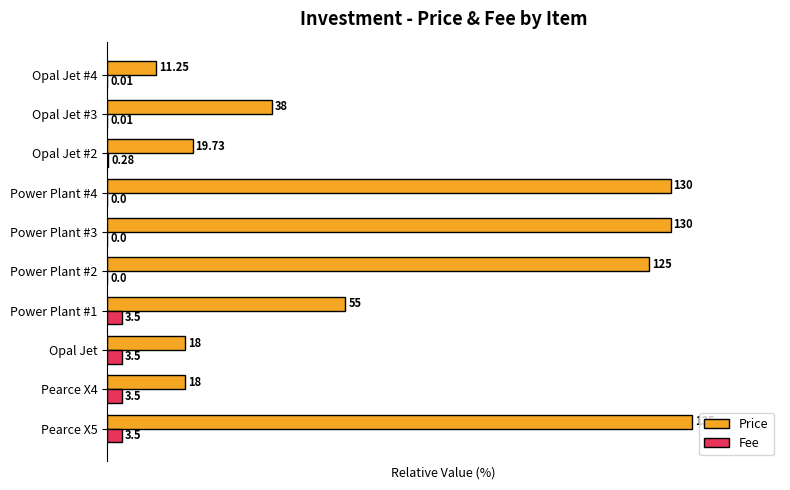

What are all the series names shown in the legend?

Price, Fee